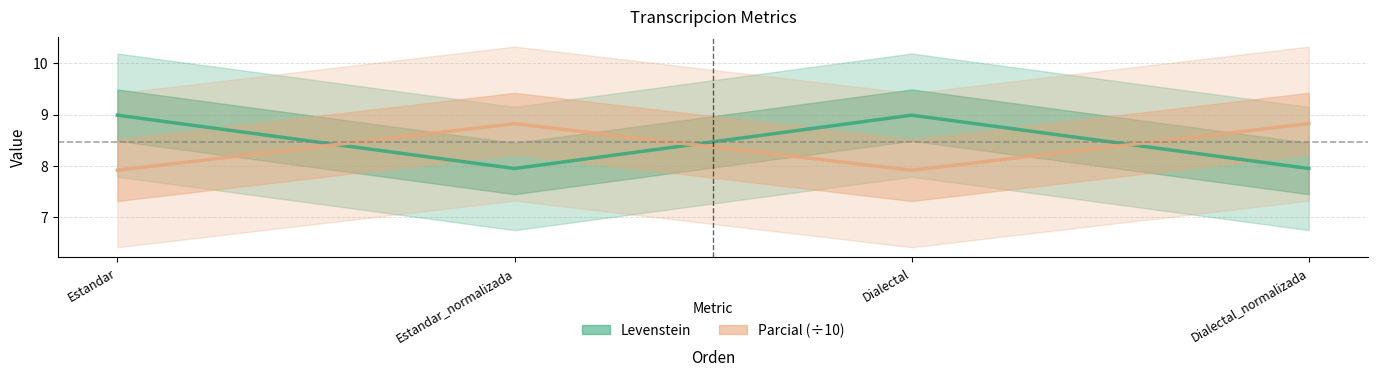

What is the difference between the second highest and minimum values in the Levenstein series?

1.0